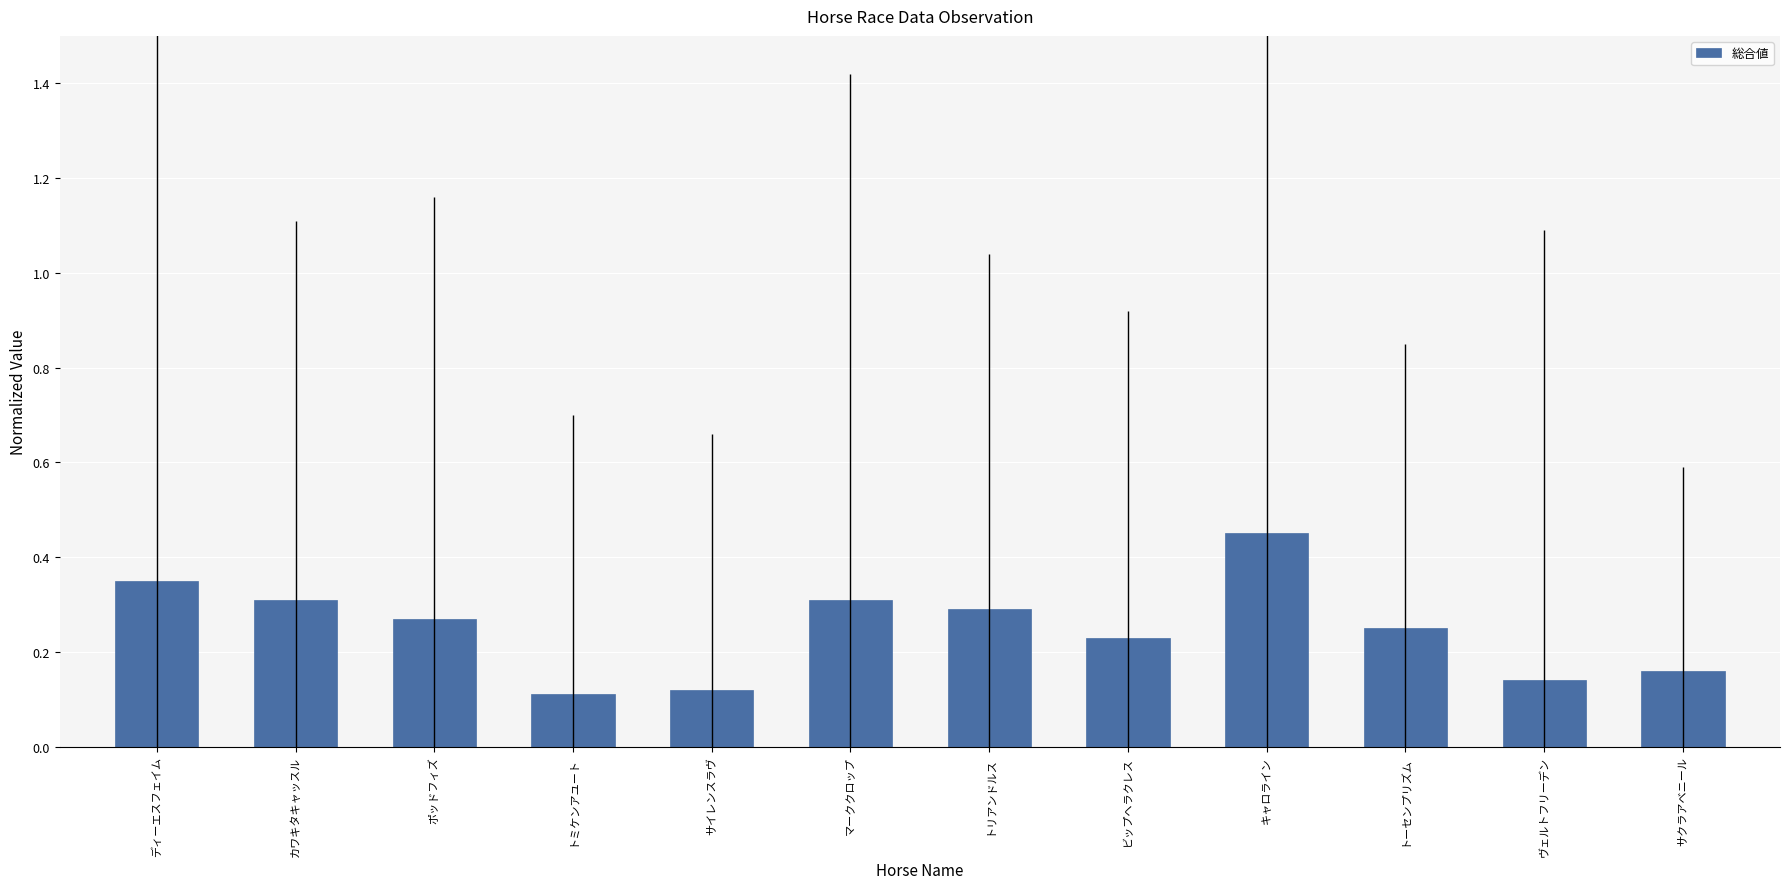

What is the sum of all values?

3.0